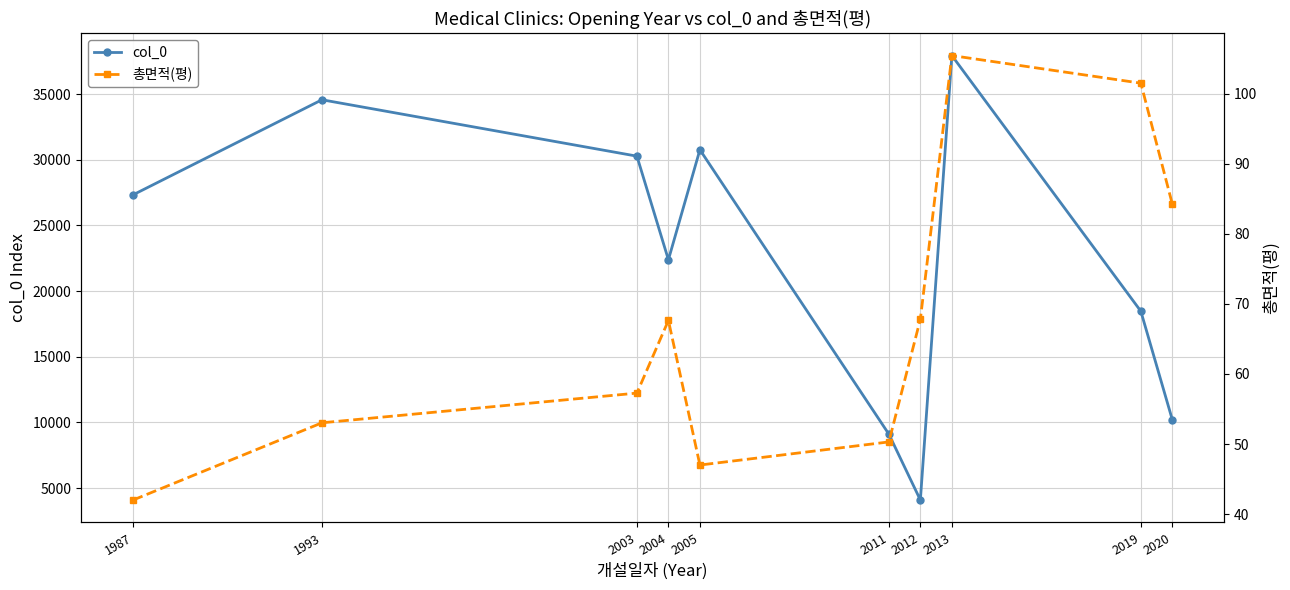

Does the chart have visible grid lines?

Yes